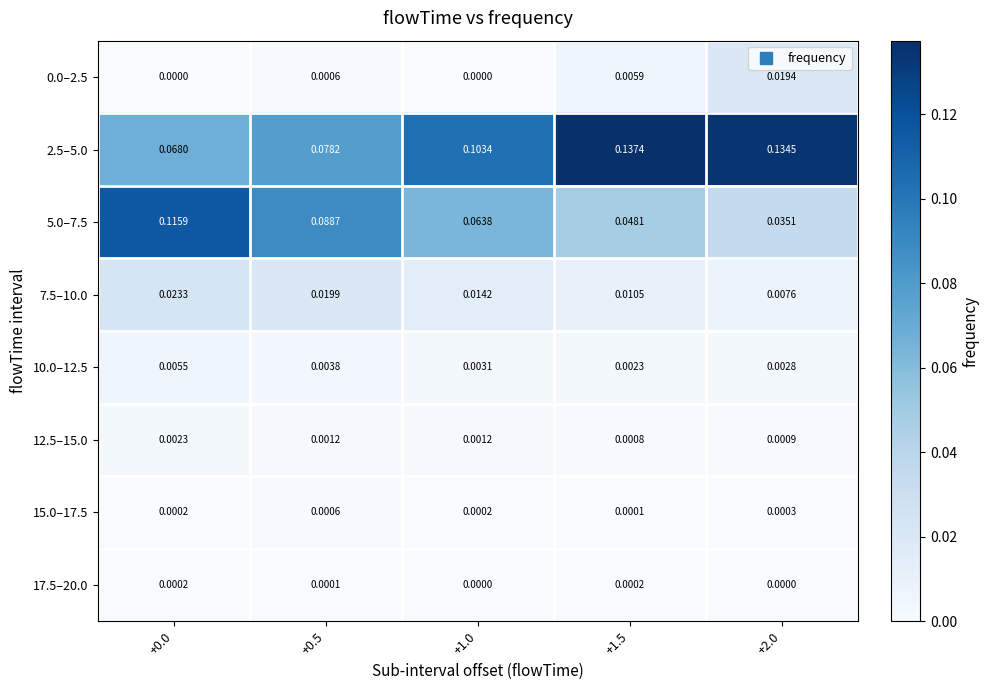

Reading left to right, transcribe all the data shown in this chart.

0.0–2.5: +0.0=0.0	+0.5=0.0	+1.0=0.0	+1.5=0.0	+2.0=0.0
2.5–5.0: +0.0=0.1	+0.5=0.1	+1.0=0.1	+1.5=0.1	+2.0=0.1
5.0–7.5: +0.0=0.1	+0.5=0.1	+1.0=0.1	+1.5=0.0	+2.0=0.0
7.5–10.0: +0.0=0.0	+0.5=0.0	+1.0=0.0	+1.5=0.0	+2.0=0.0
10.0–12.5: +0.0=0.0	+0.5=0.0	+1.0=0.0	+1.5=0.0	+2.0=0.0
12.5–15.0: +0.0=0.0	+0.5=0.0	+1.0=0.0	+1.5=0.0	+2.0=0.0
15.0–17.5: +0.0=0.0	+0.5=0.0	+1.0=0.0	+1.5=0.0	+2.0=0.0
17.5–20.0: +0.0=0.0	+0.5=0.0	+1.0=0.0	+1.5=0.0	+2.0=0.0